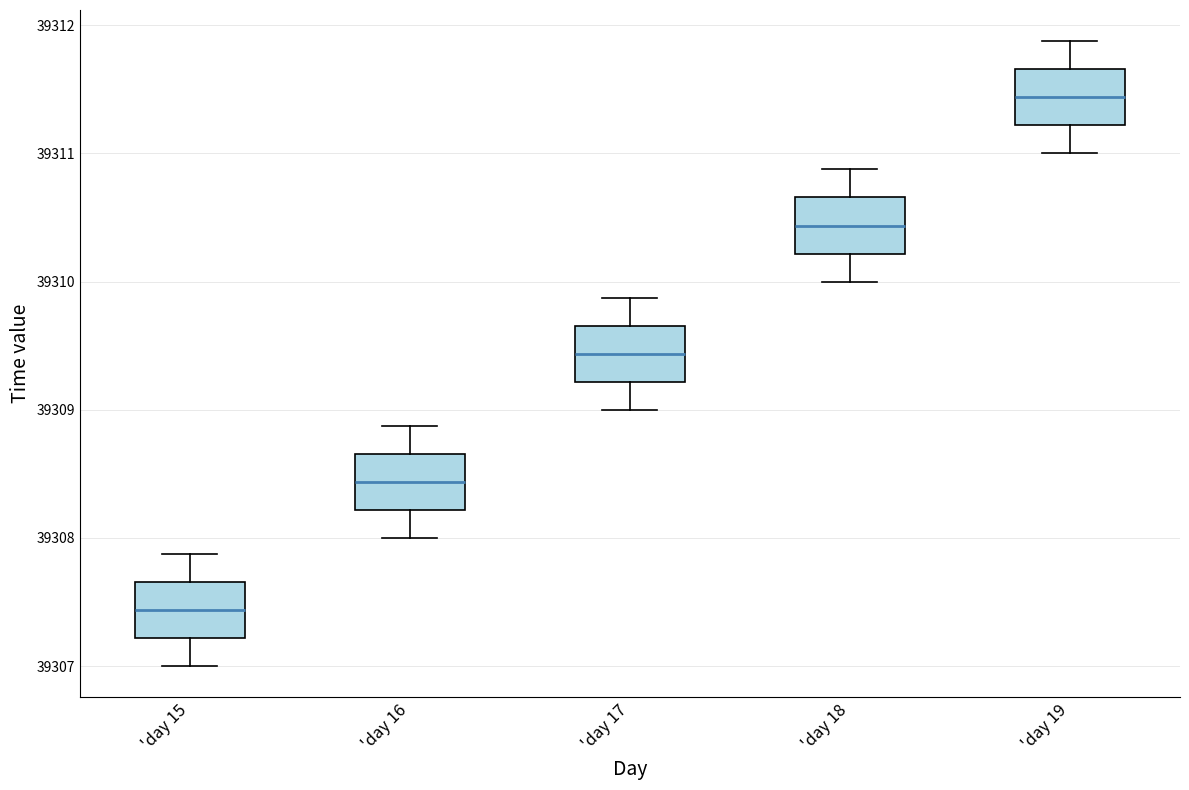

Which box's median line is the highest?

'day 19